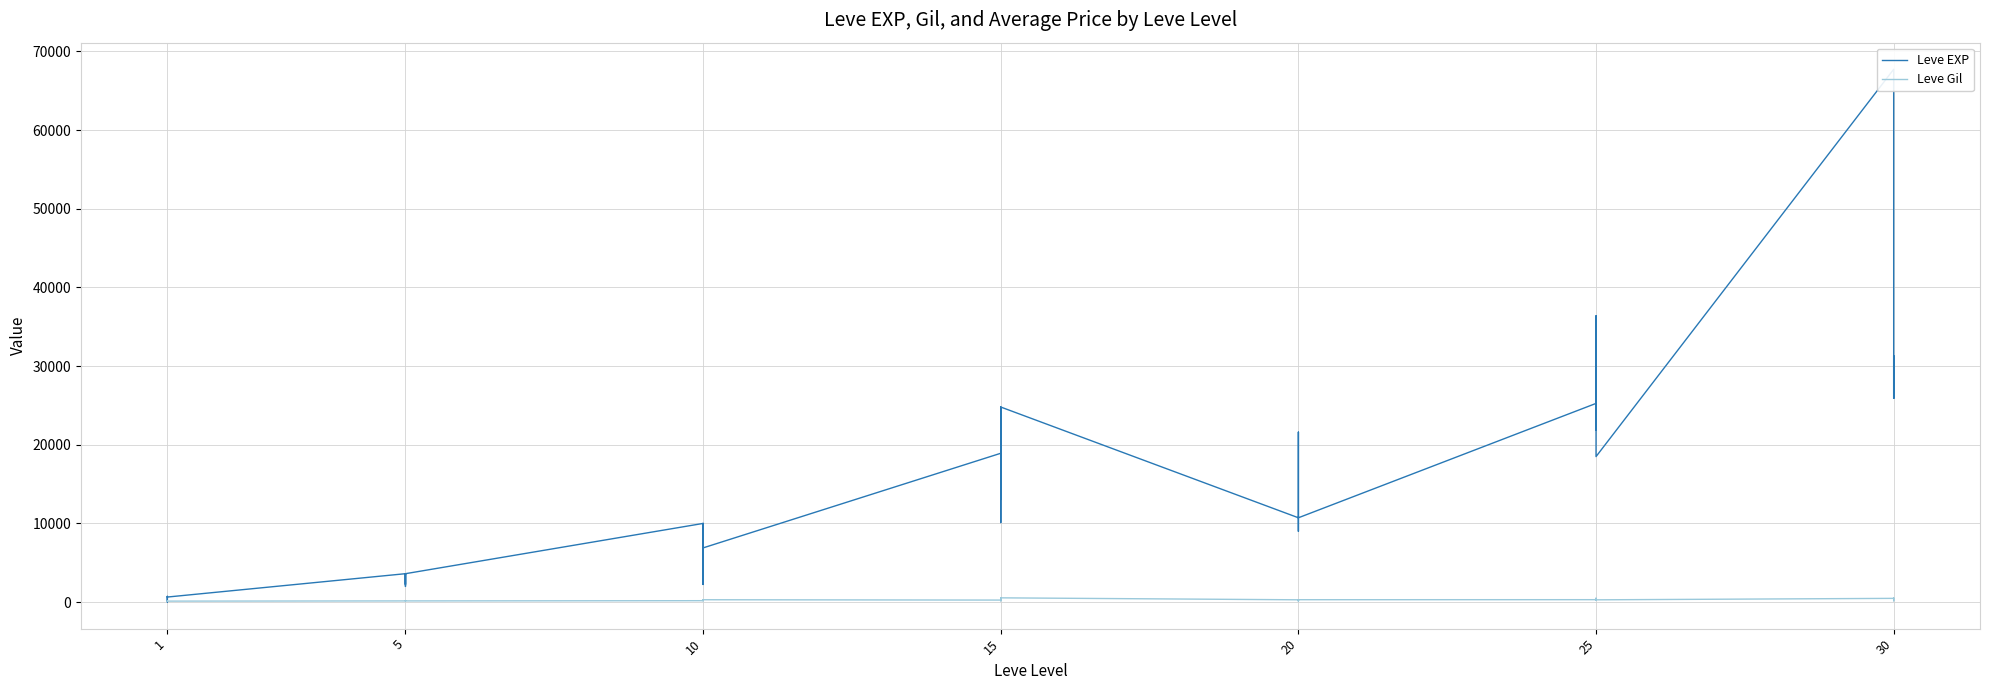

What is the difference between the maximum and minimum values in the Leve EXP series?

67729